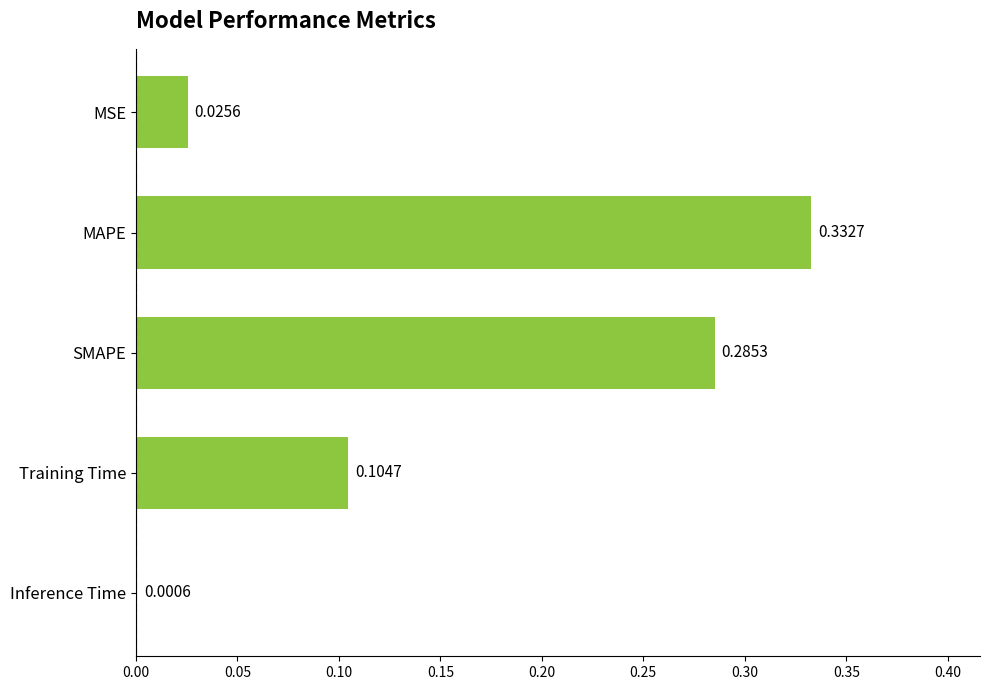

What is the sum of all values?

0.7